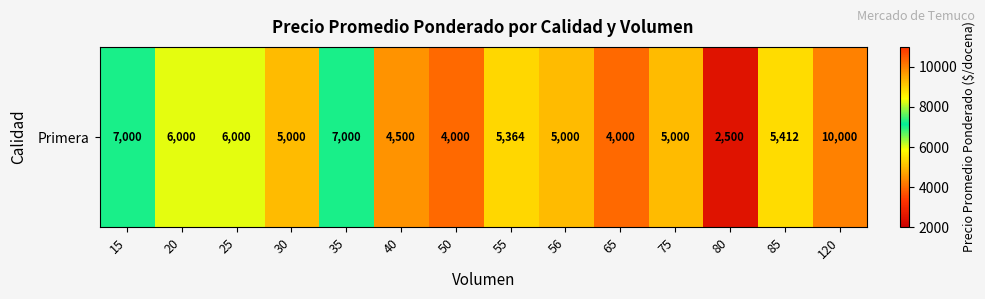

How many categories are shown in the chart?

14